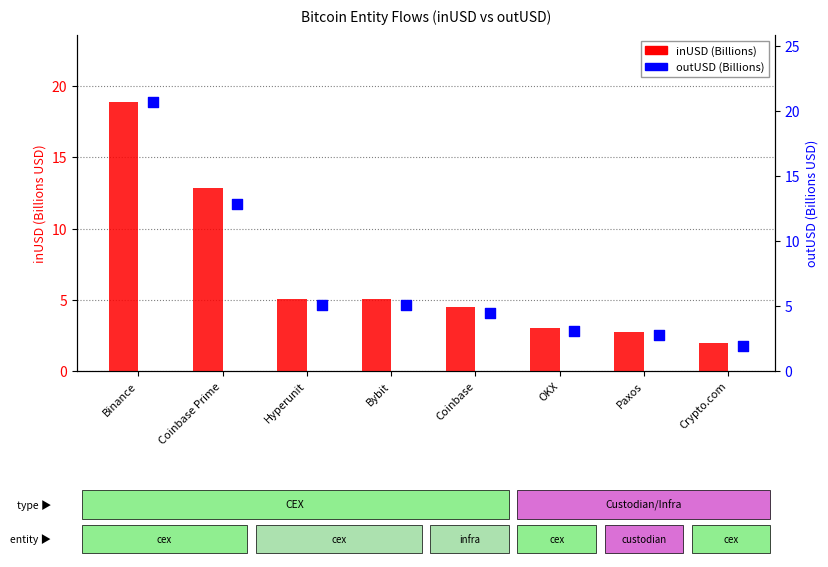

Which series has the widest spread of Y values?

outUSD (Billions)